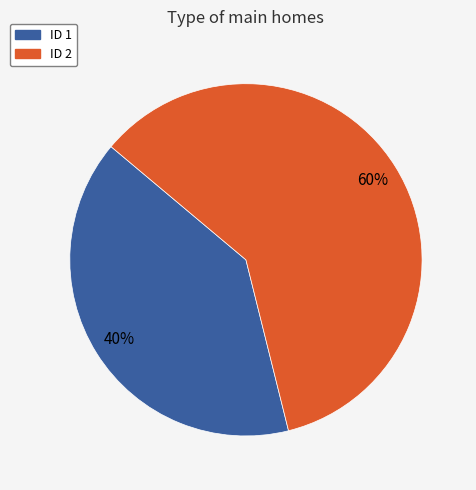

Does any single category account for the majority?

Yes